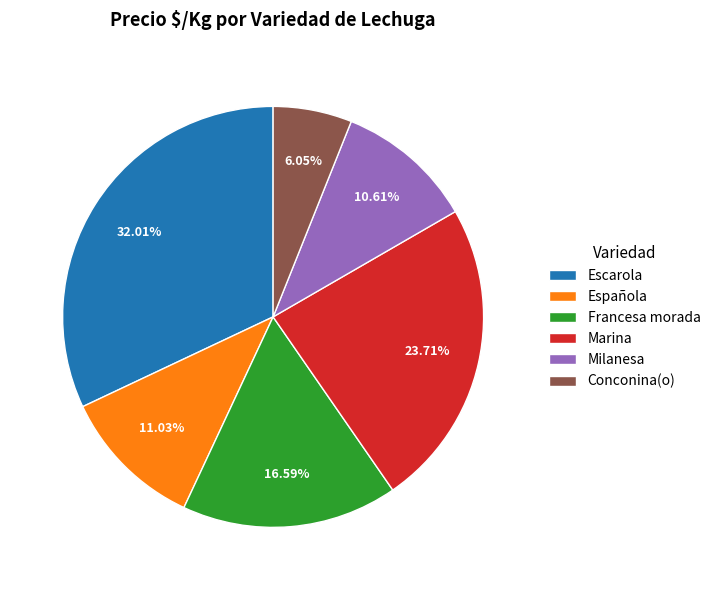

Is there a majority slice in this chart?

No